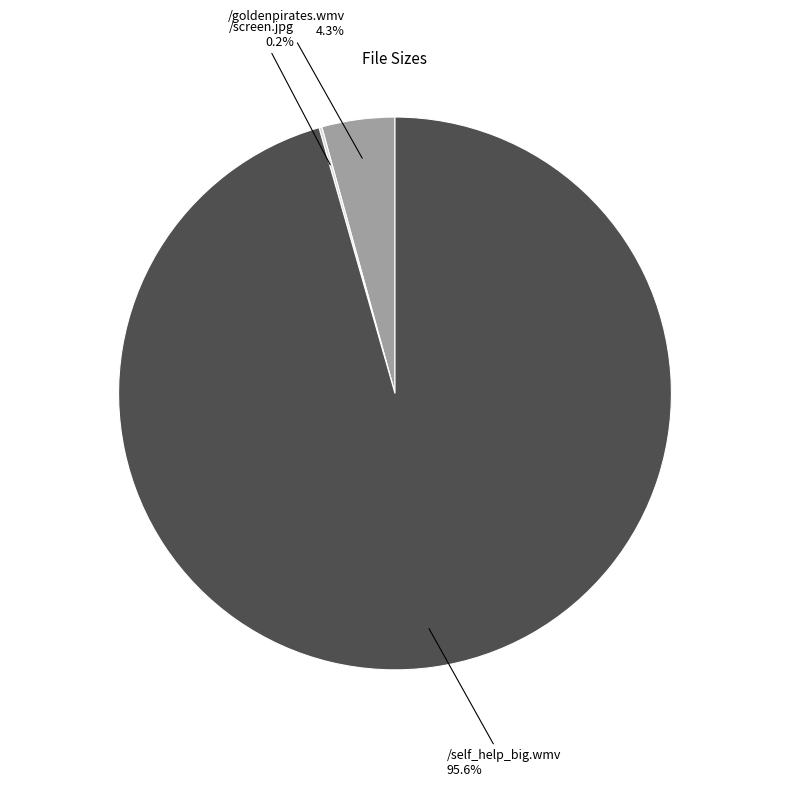

Is there a majority slice in this chart?

Yes